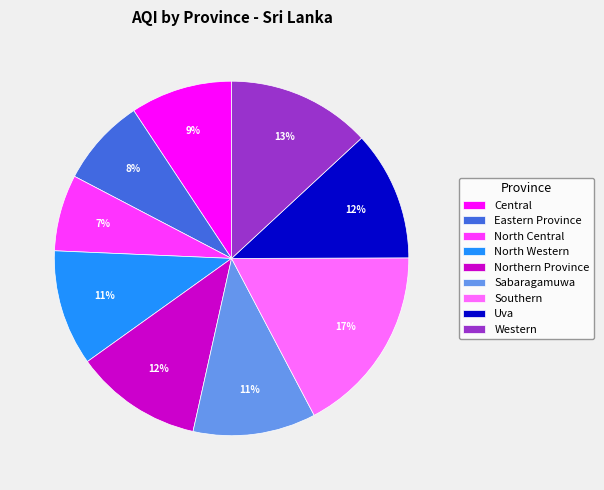

What percentage is the North Western slice, to the nearest percent?

11%